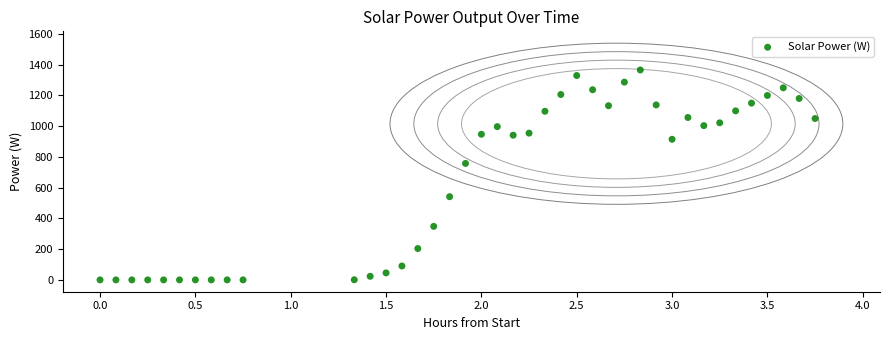

What is the range of X values (max minus min)?

3.8